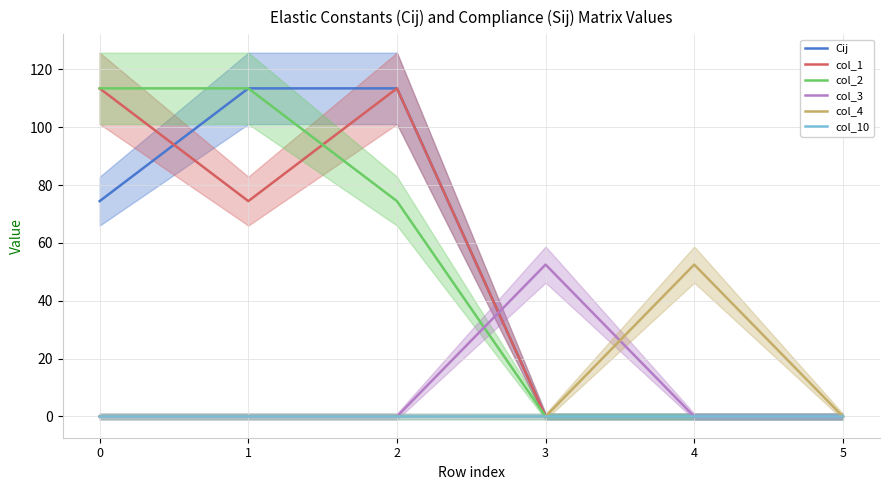

Which label corresponds to the smallest value in the chart?

3